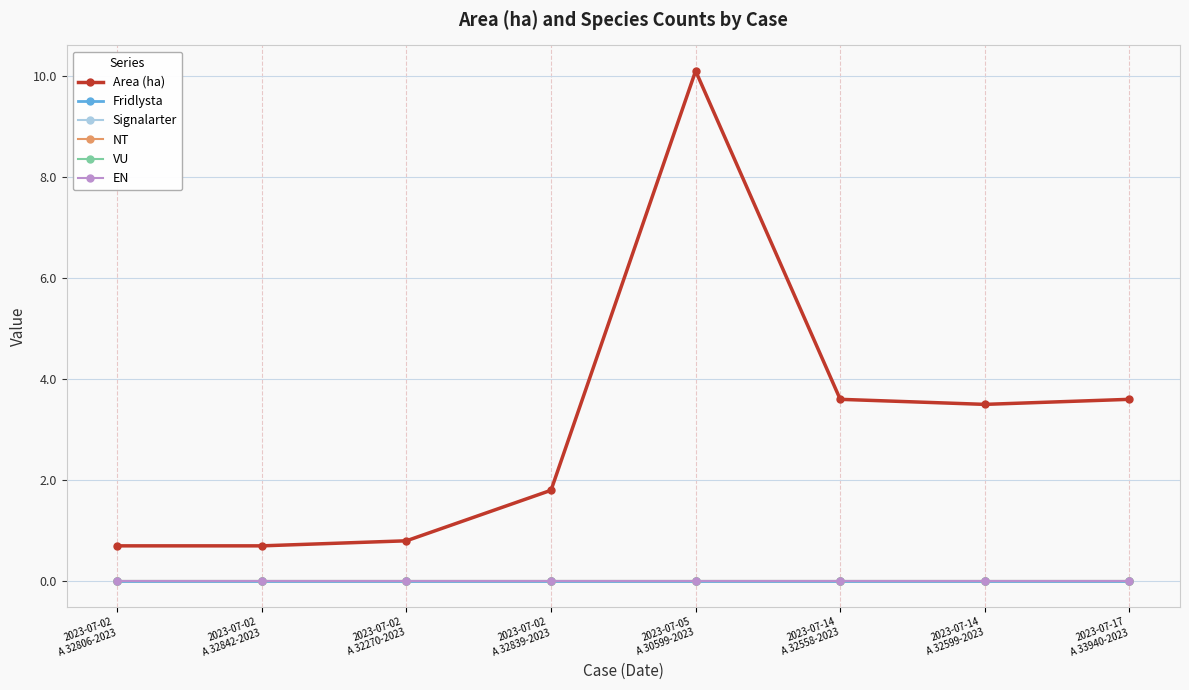

Does the chart have visible grid lines?

Yes